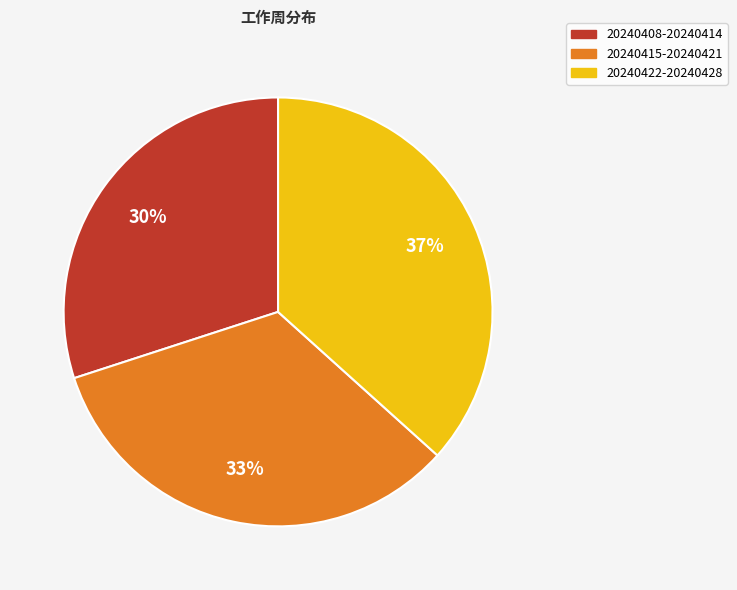

To the nearest percent, what percentage of the pie is 20240422-20240428?

37%